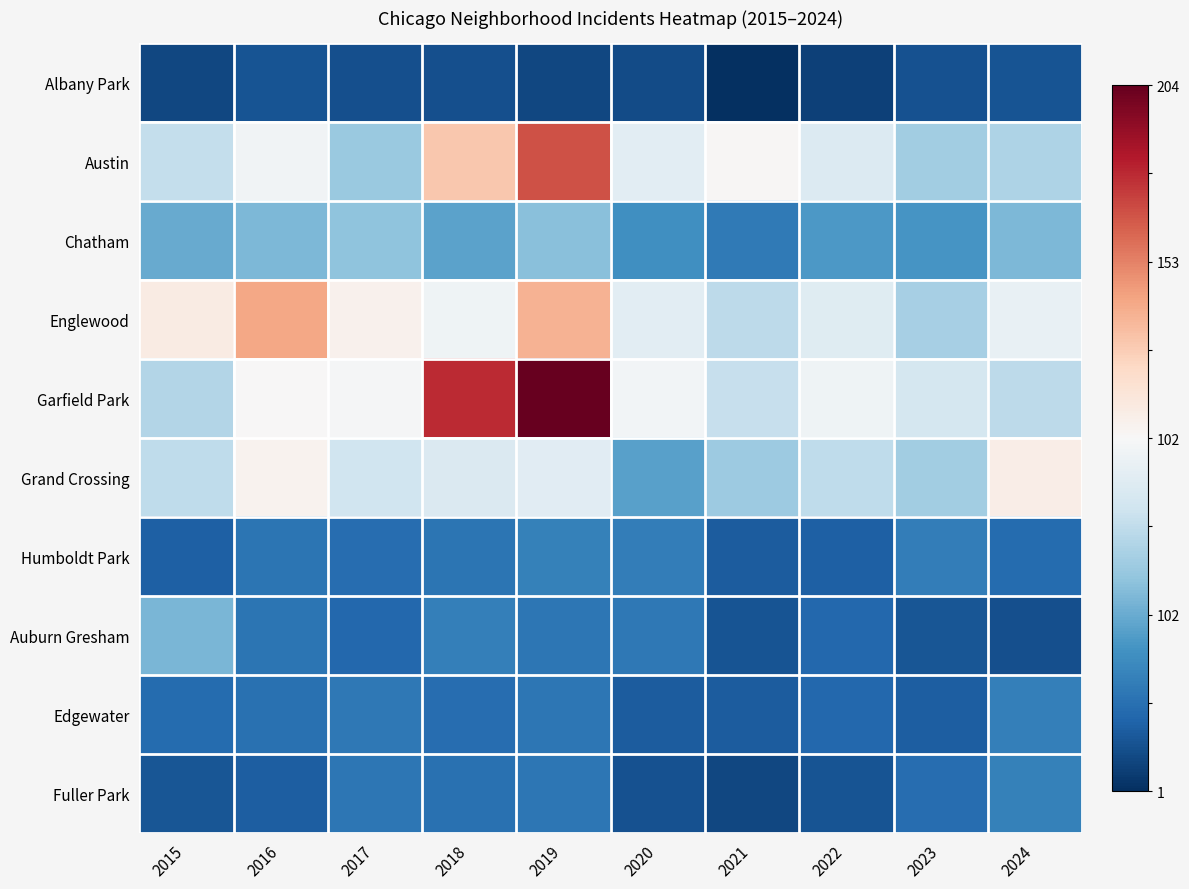

At how many categories does at least one series exceed 0?

7